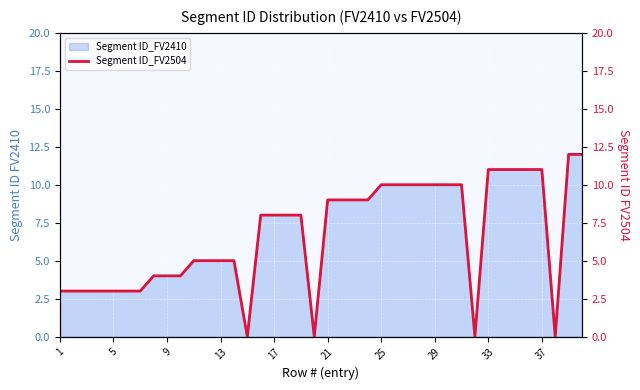

Is it true that Segment ID_FV2410 equals 20 at 37?

False